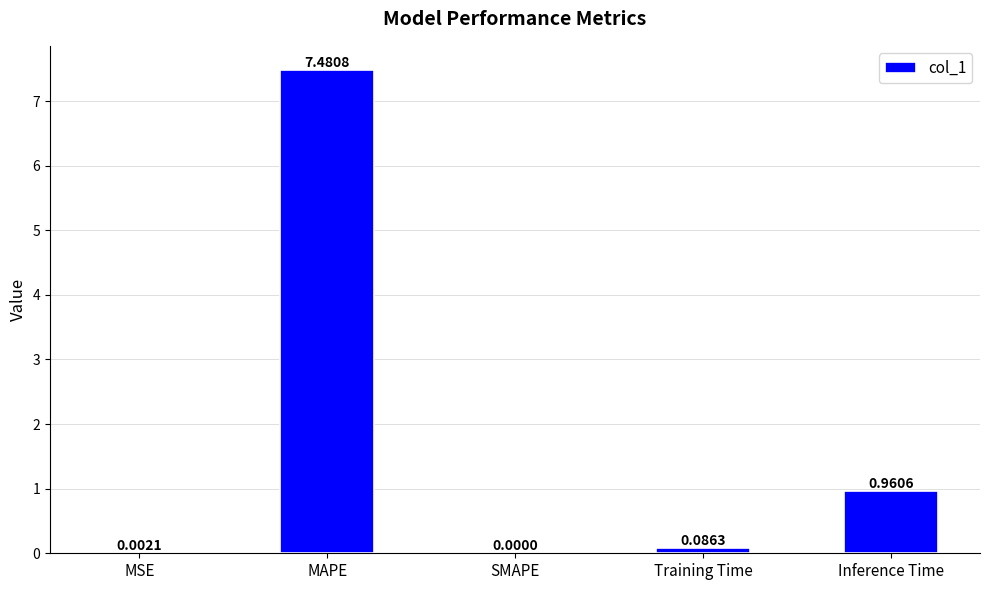

What is the sum of all values?

8.5